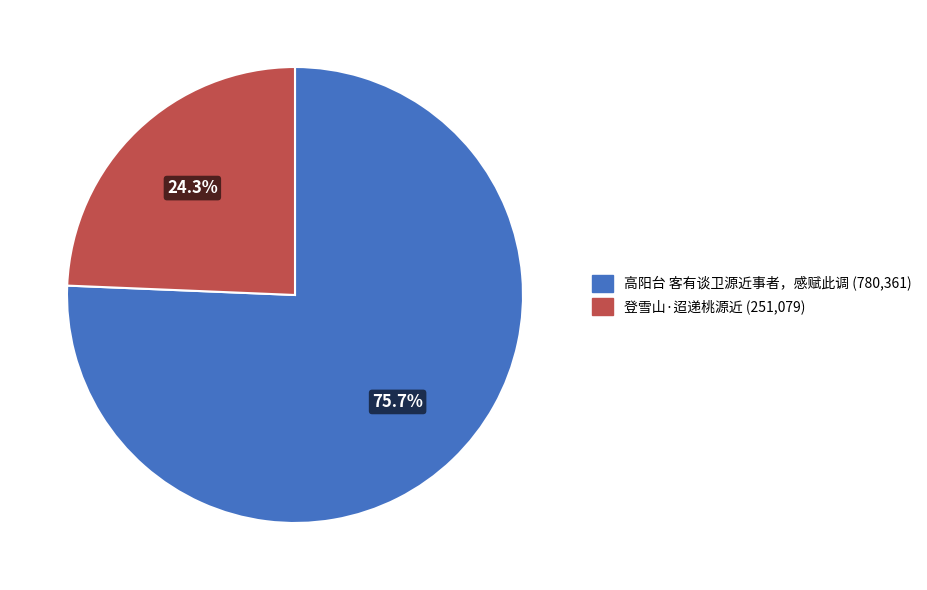

What is the total percentage of 高阳台 客有谈卫源近事者，感赋此调 and 登雪山·迢递桃源近?

100.0%